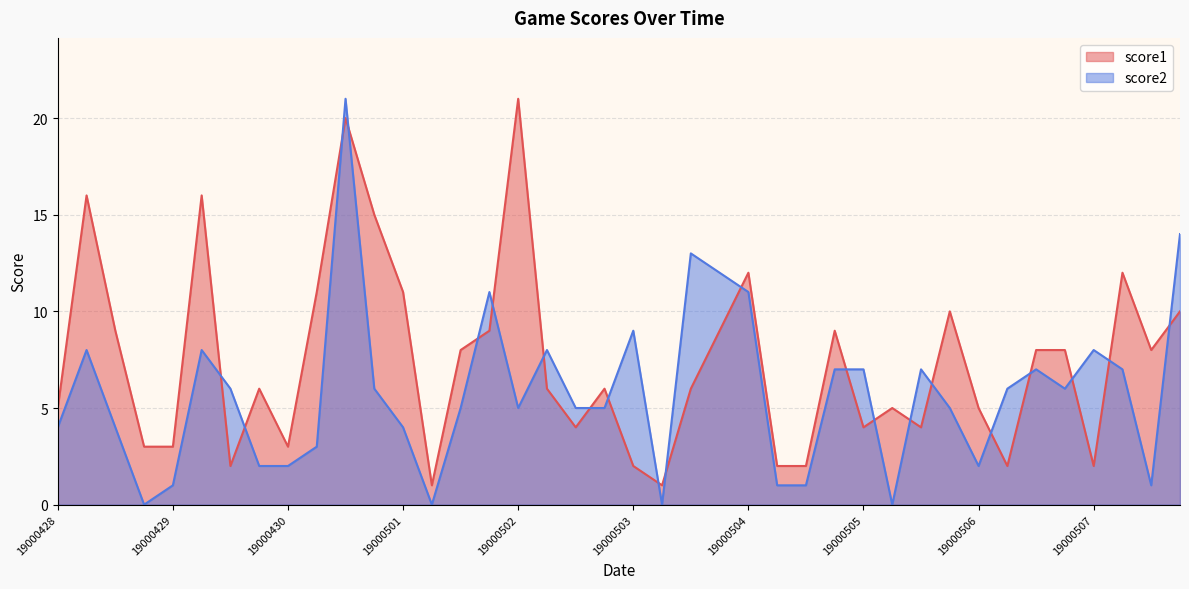

What is the total value across all series at 19000507?

10